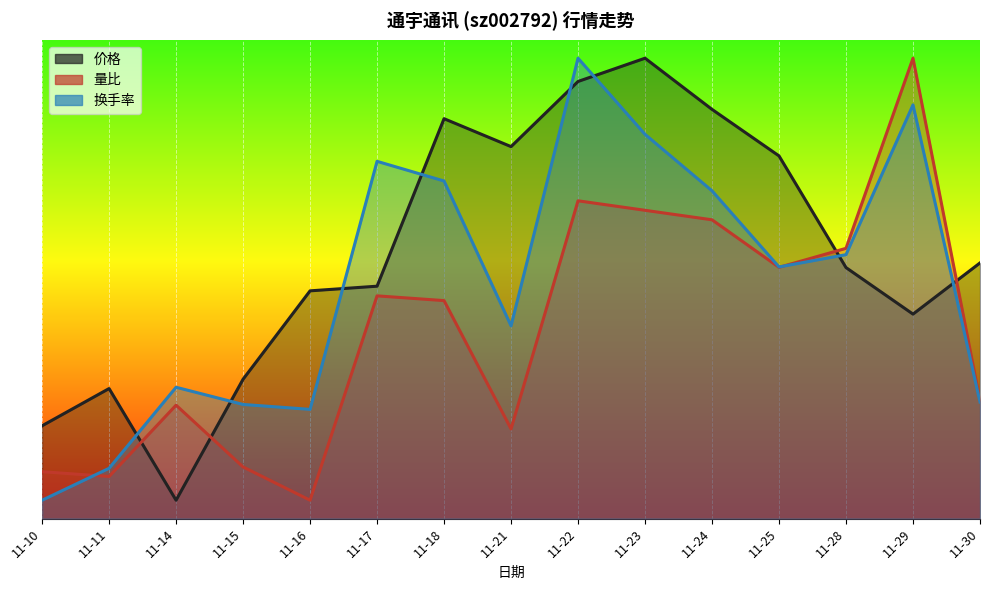

Reading left to right, transcribe all the data shown in this chart.

价格: 2.5	3.5	0.5	3.8	6.2	6.3	10.9	10.1	11.9	12.5	11.1	9.8	6.8	5.6	6.9
量比: 1.3	1.1	3.1	1.4	0.5	6.0	5.9	2.4	8.6	8.4	8.1	6.8	7.3	12.5	3.2
换手率: 0.5	1.4	3.6	3.1	3.0	9.7	9.2	5.2	12.5	10.4	8.9	6.8	7.2	11.2	3.2